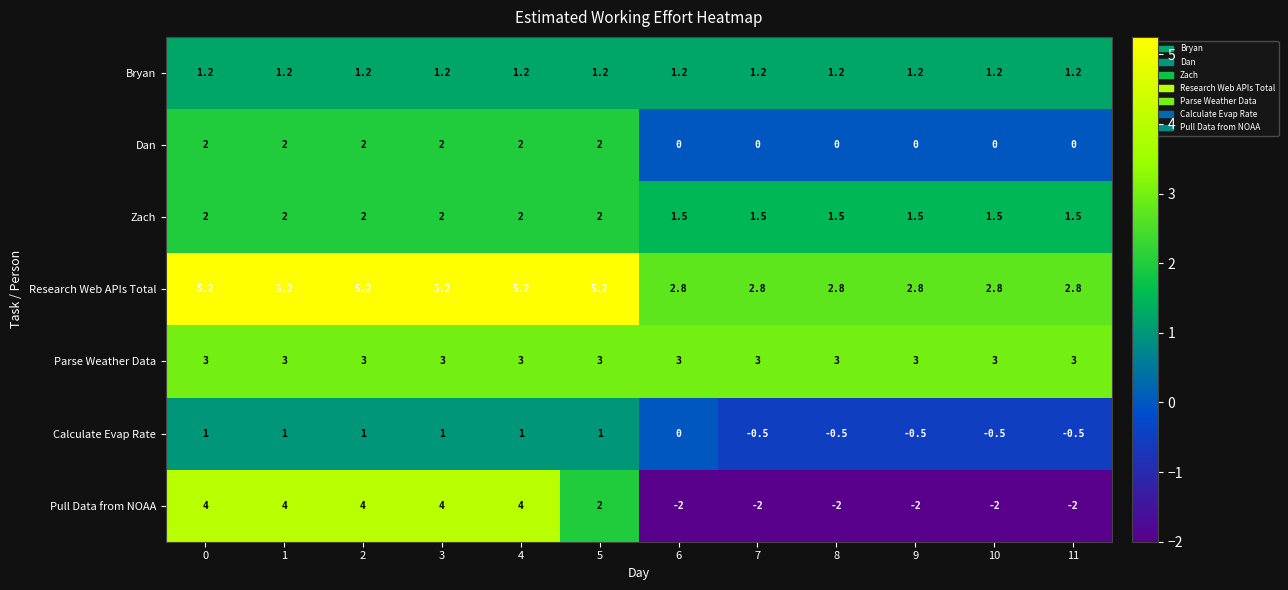

Which series has the largest total across all categories?

Research Web APIs Total